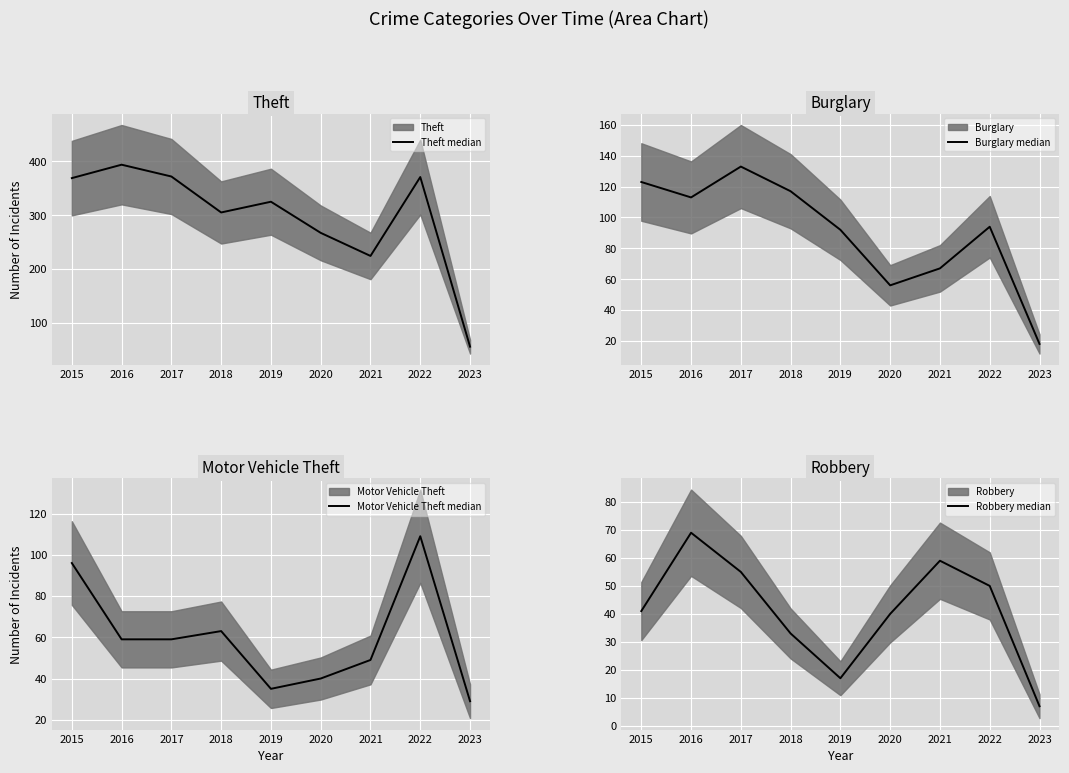

Which series has the largest total across all categories?

Theft median